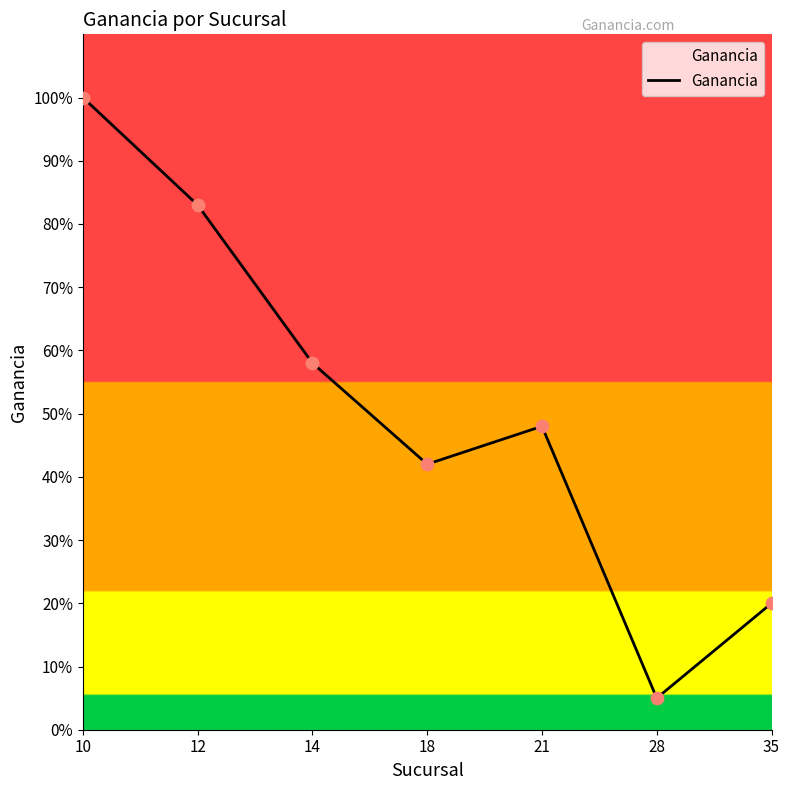

Between 18 and 14, which is larger?

14